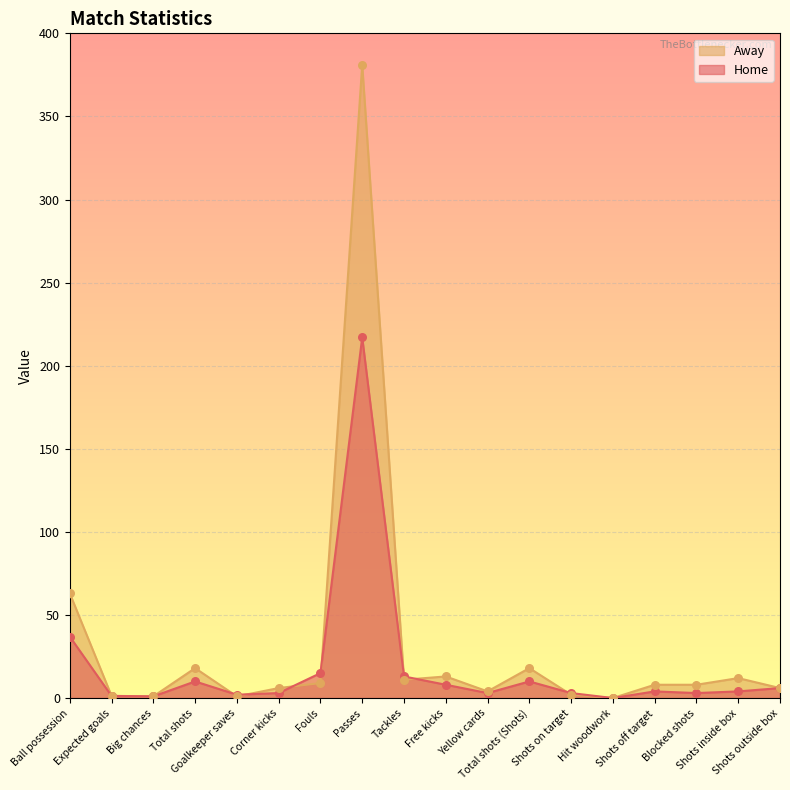

What are all the series names shown in the legend?

Away, Home